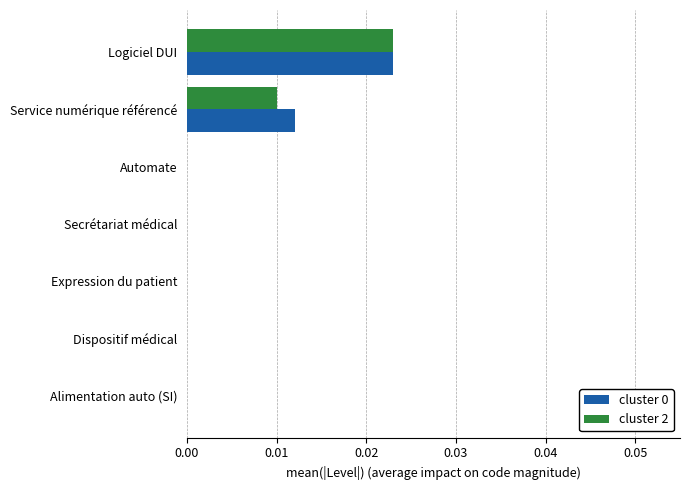

At which label does cluster 0 reach its peak?

Logiciel DUI